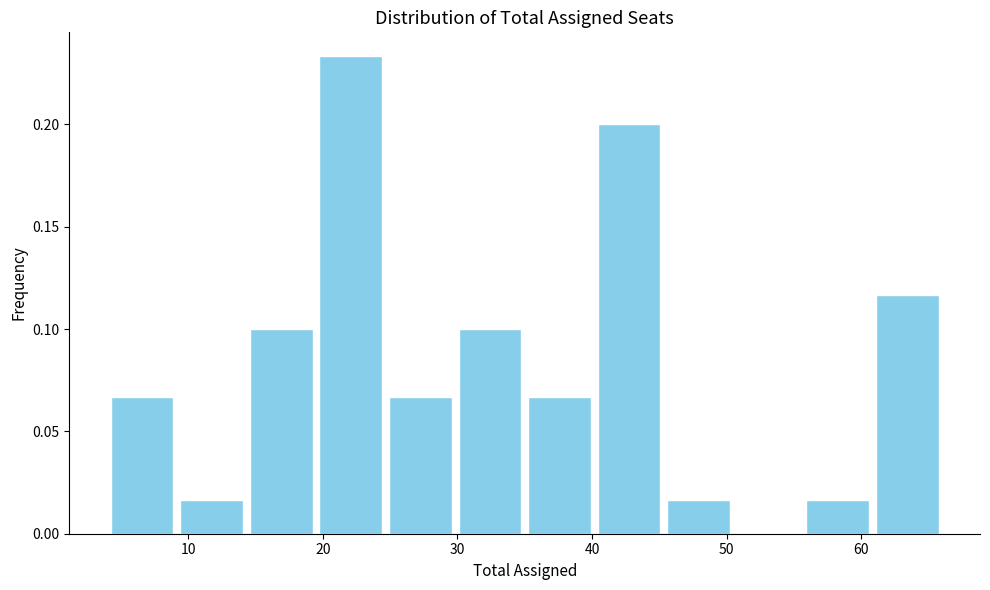

How tall is the bar that spans 56 to 61 on the x-axis? Neither the bar edges nor the heights are printed on the chart, so give them approximately, as read against the axes.

0.015